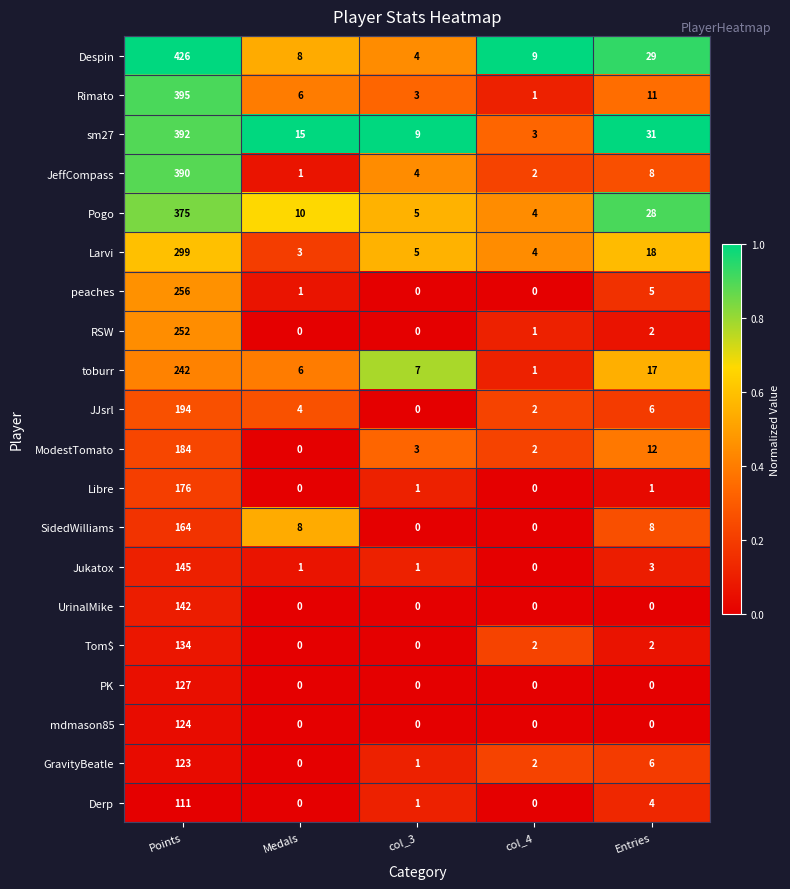

Where is Derp nearest to the value 55?

Entries